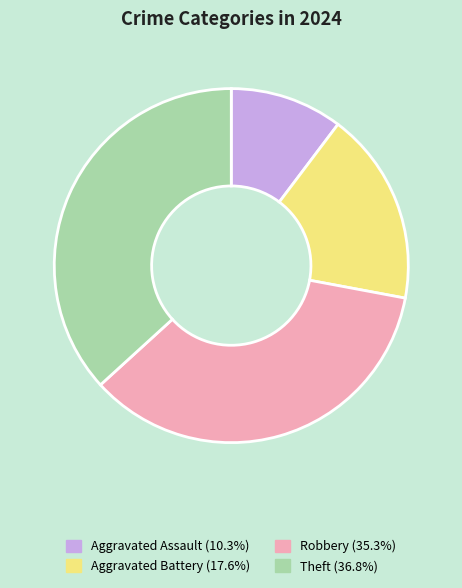

True or false: Aggravated Battery accounts for 8% of the total.

False